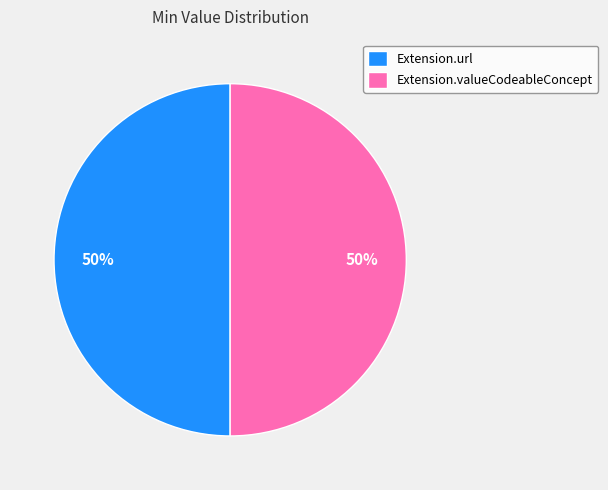

To the nearest percent, what is the average slice percentage?

50%